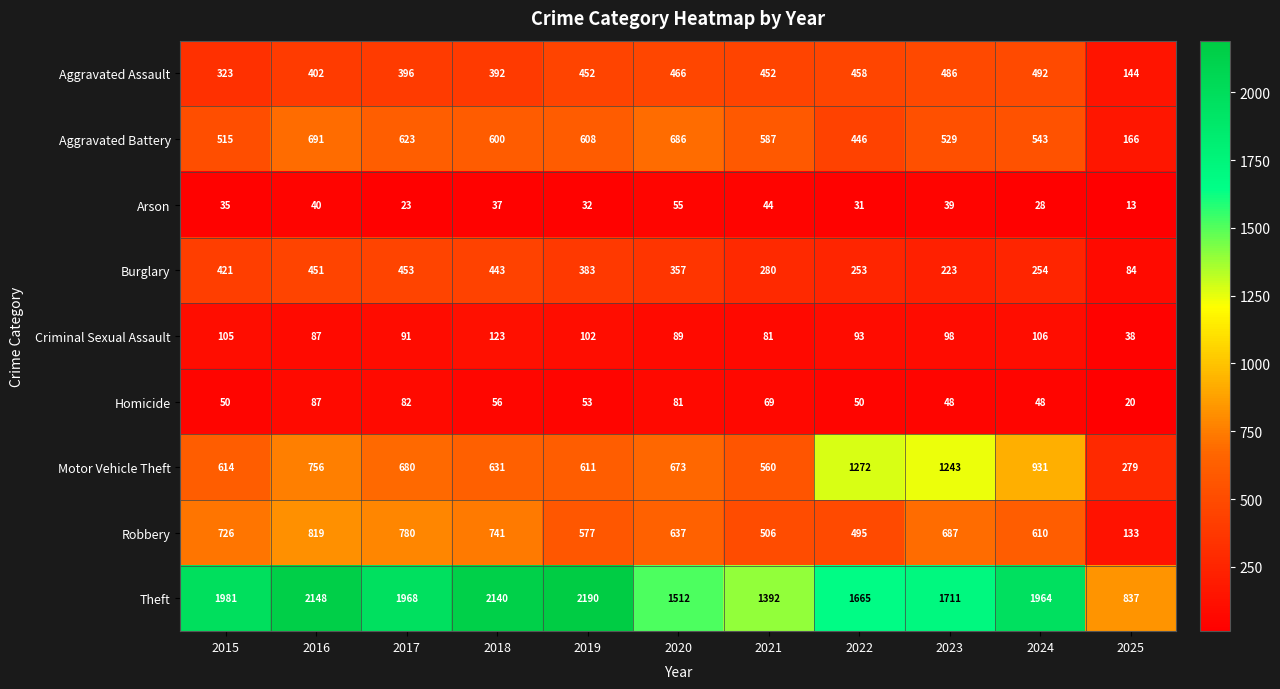

What is the difference between the maximum and minimum values in the Theft series?

1353